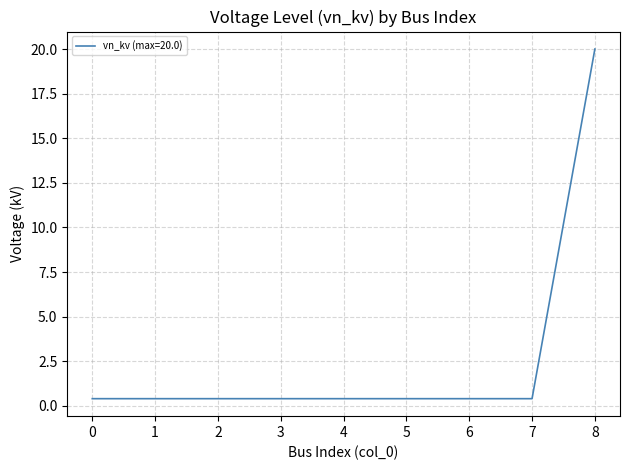

What is the sum of all values?

23.2